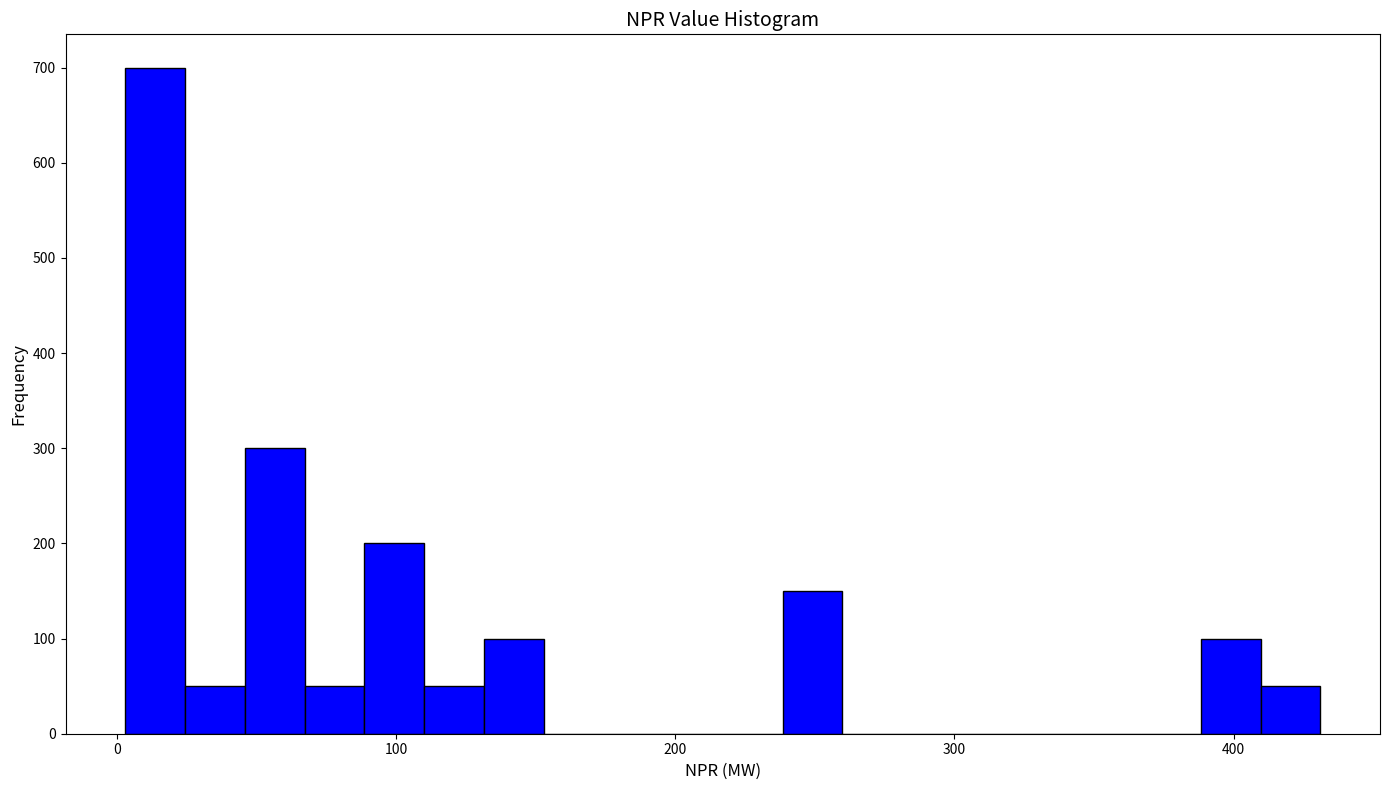

Read against the x-axis, roughly where is the centre of the tallest bar?

10